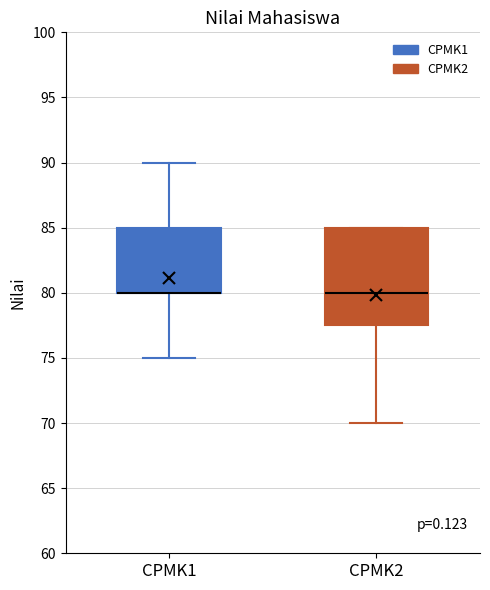

Reading left to right, read every box against the y-axis: the position of its median line, the range the box covers, and the ends of its whiskers. The values are not printed on the chart, so give them approximately, as read against the axis.

CPMK1: median 80.0 (drawn on the box's lower edge), box 80.0 to 85.0, whiskers 75.0 to 90.0
CPMK2: median 80.0, box 77.5 to 85.0, whiskers 70.0 to 85.0